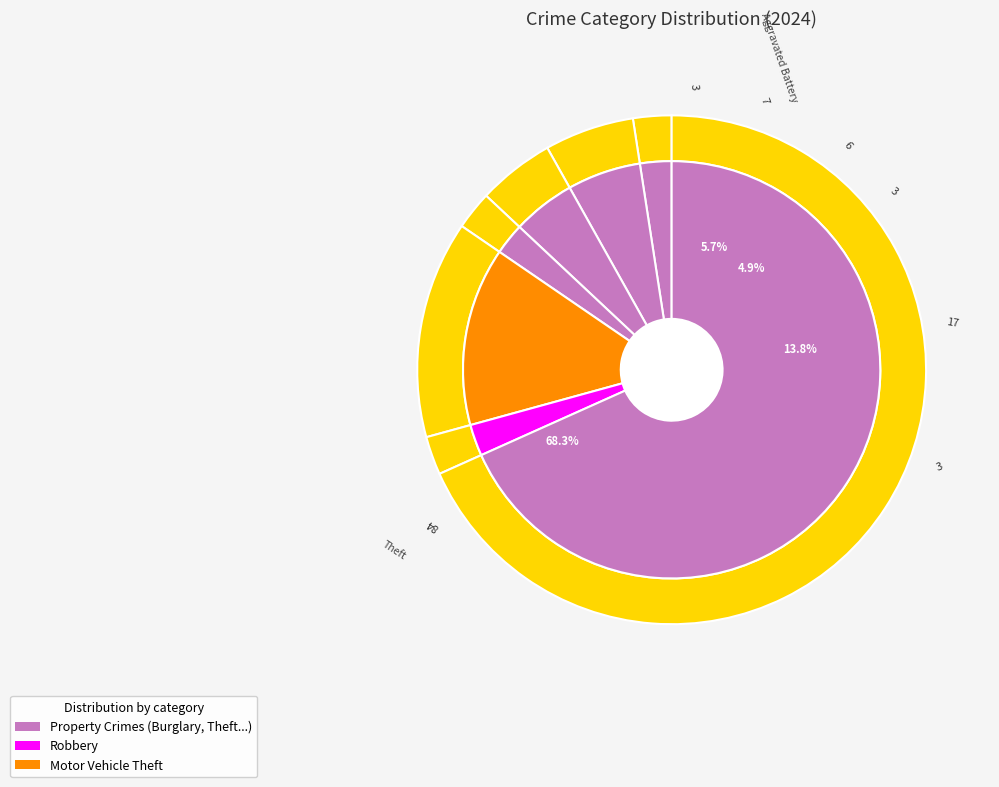

Is the sum of Aggravated Assault and Motor Vehicle Theft greater than half?

No